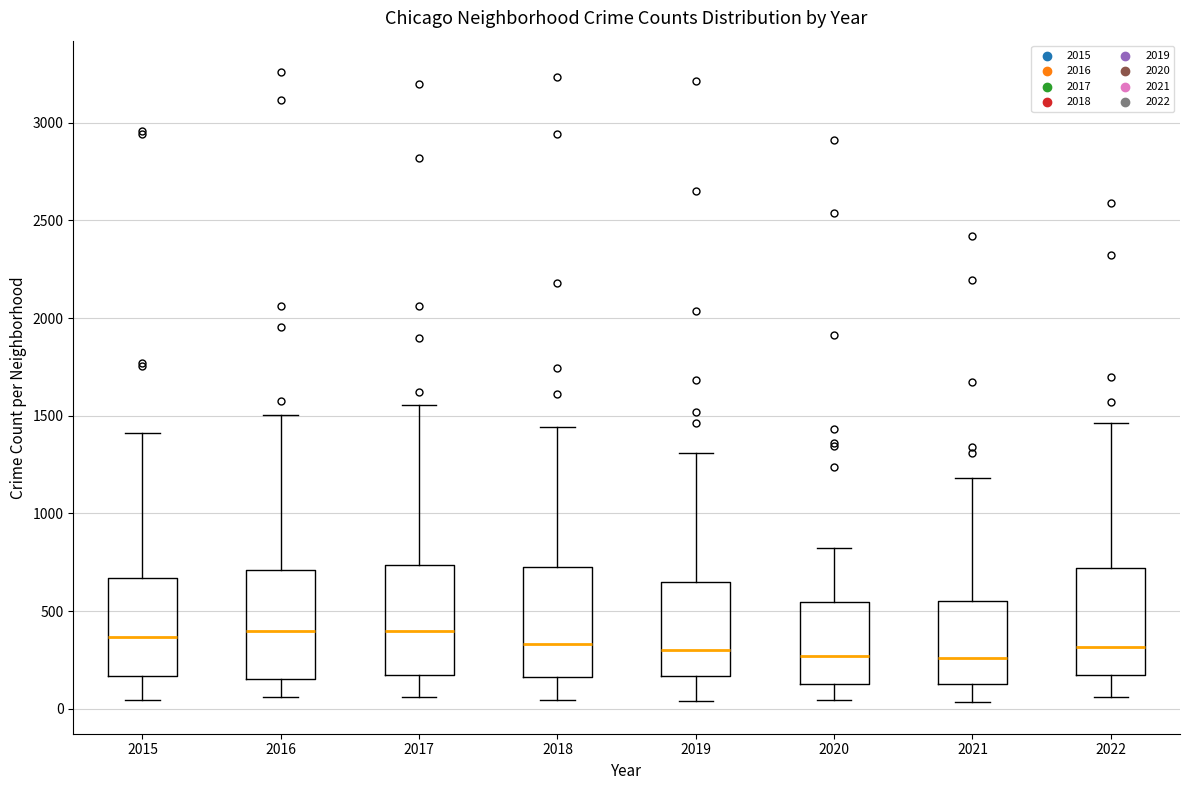

Reading left to right, transcribe this box plot: for each box, give where its median line is, the range the box spans, and where its two whiskers end, as read against the y-axis. The values are not printed on the chart, so give them approximately, as read against the axis.

2015: median 350, box 150 to 650, whiskers 50 to 1400
2016: median 400, box 150 to 700, whiskers 50 to 1500
2017: median 400, box 150 to 750, whiskers 50 to 1550
2018: median 350, box 150 to 750, whiskers 50 to 1450
2019: median 300, box 150 to 650, whiskers 50 to 1300
2020: median 250, box 150 to 550, whiskers 50 to 800
2021: median 250, box 150 to 550, whiskers 50 to 1200
2022: median 300, box 150 to 700, whiskers 50 to 1450